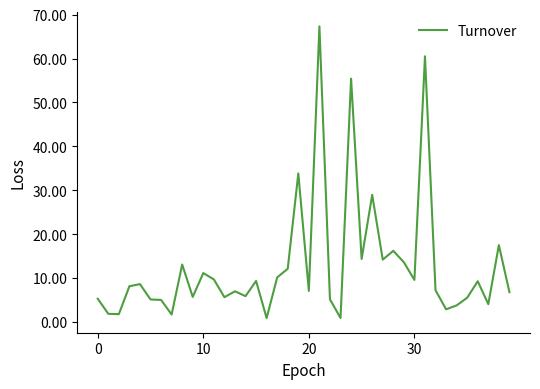

What is the difference between the maximum and minimum values?

66.5